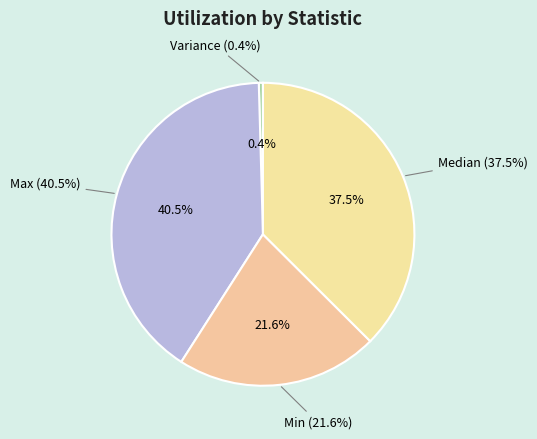

What percentage is the Max slice, to the nearest percent?

41%